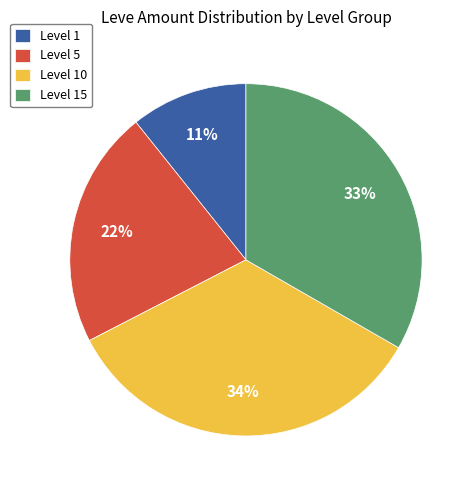

What percentage is the Level 1 slice, to the nearest percent?

11%